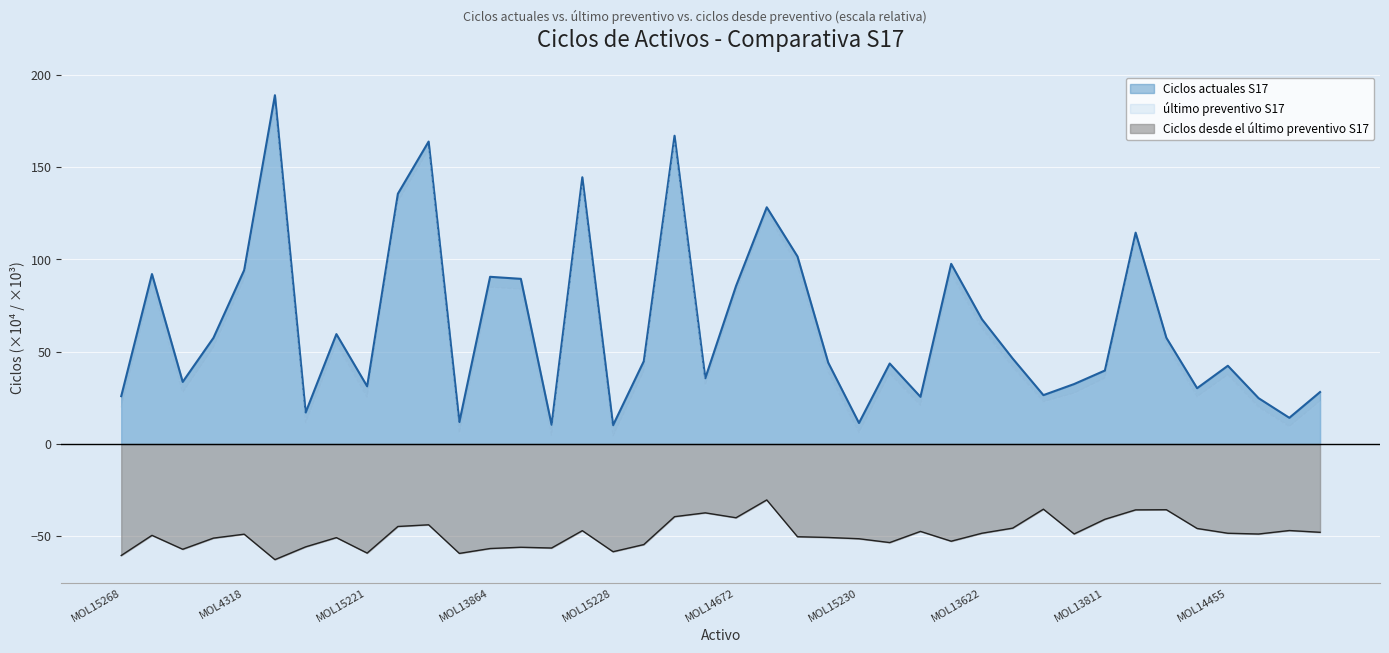

How many lines are shown in the chart?

3